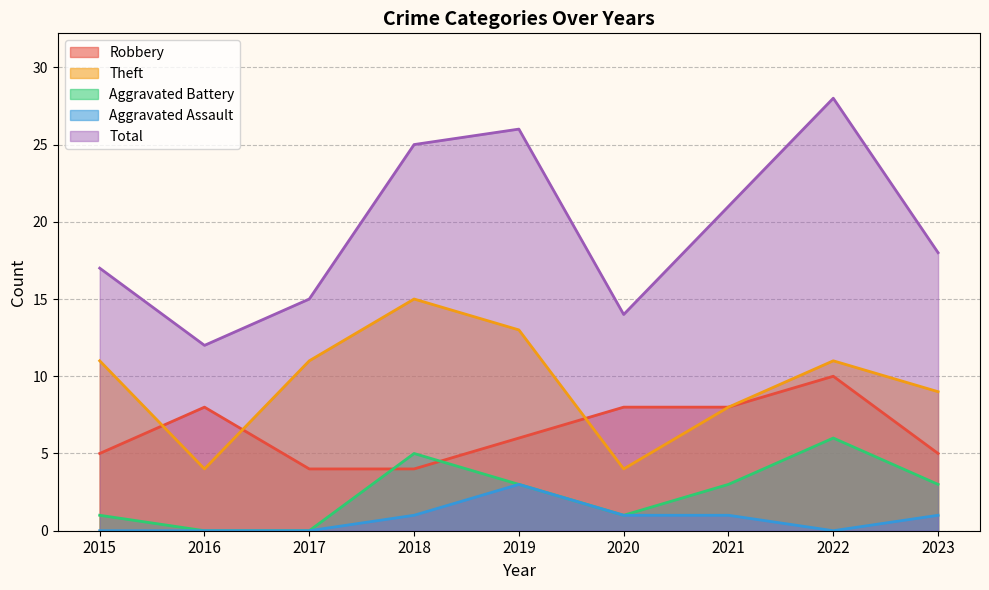

Does the chart display data point markers on the line(s)?

No